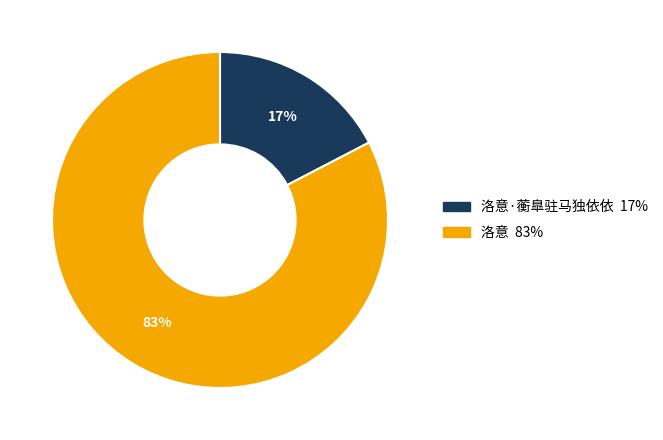

To the nearest percent, what is the average slice percentage?

50%